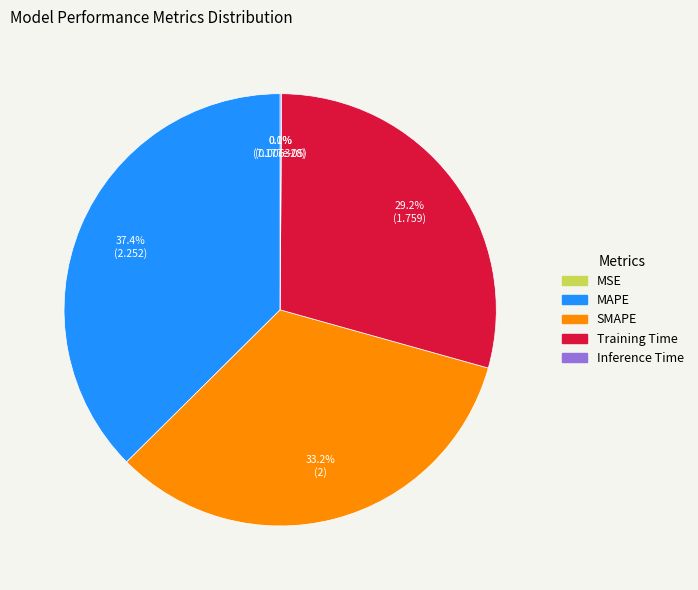

Which slice is the largest?

MAPE